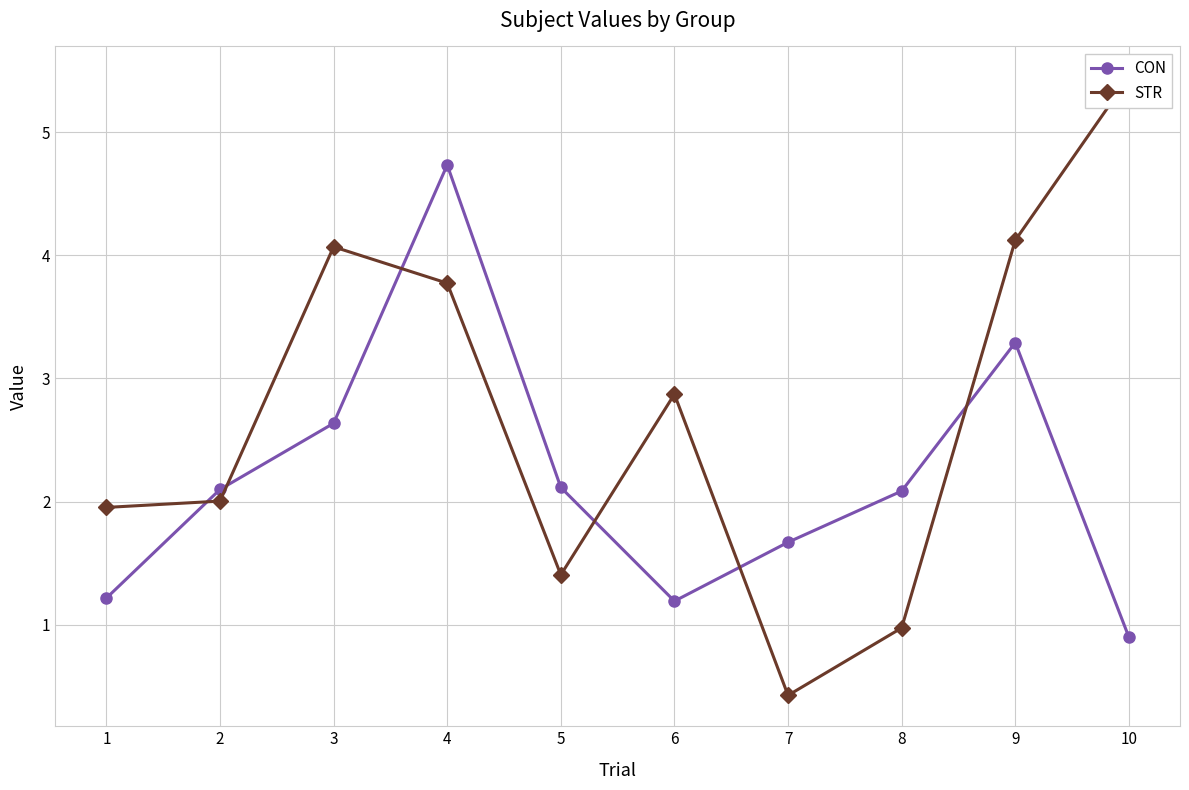

At 10, list the series in order from largest to smallest.

STR, CON